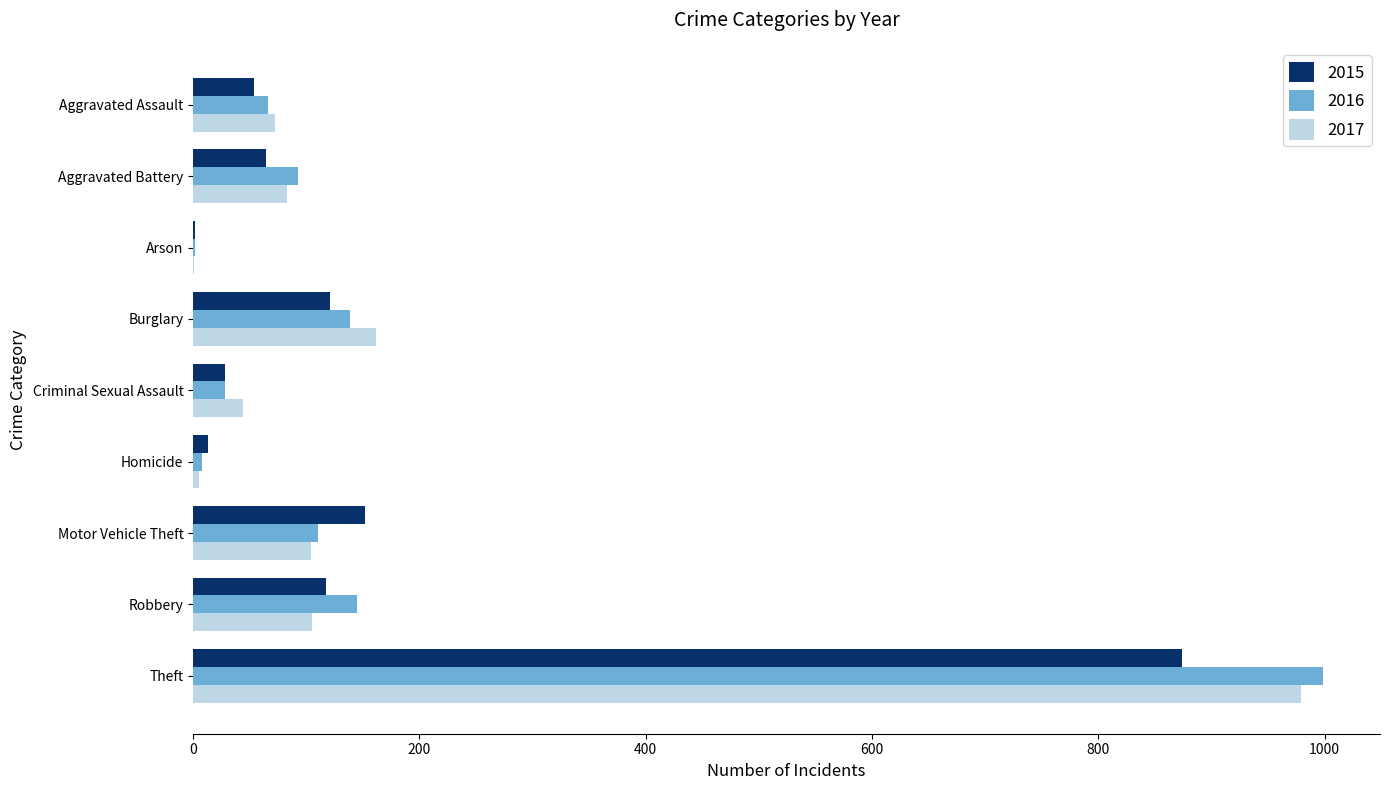

At which label is 2015 closest to 438?

Motor Vehicle Theft